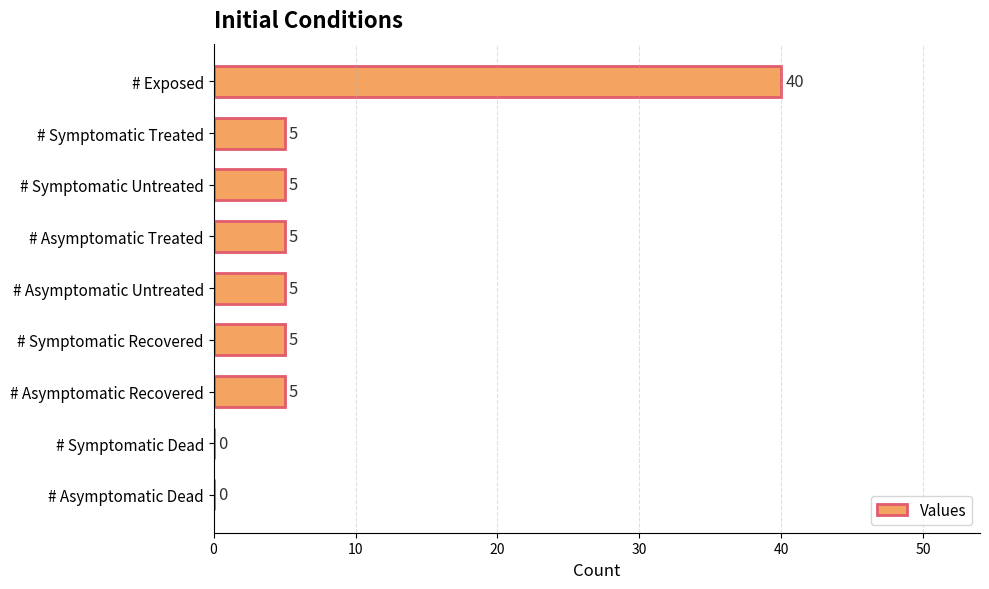

What is the sum of the values at # Symptomatic Dead and # Symptomatic Recovered?

5